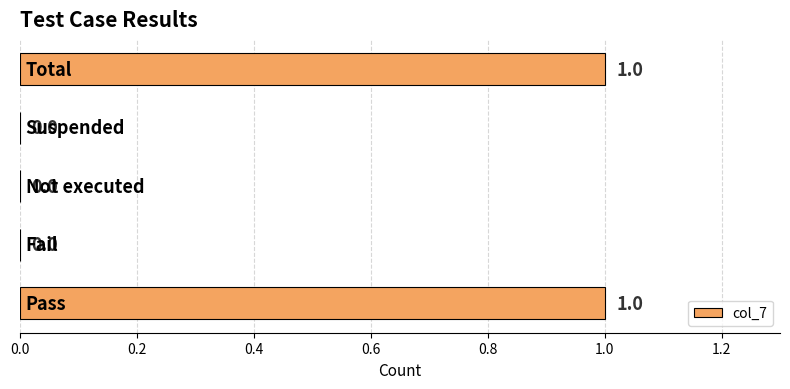

How many values are between 0 and 1?

5